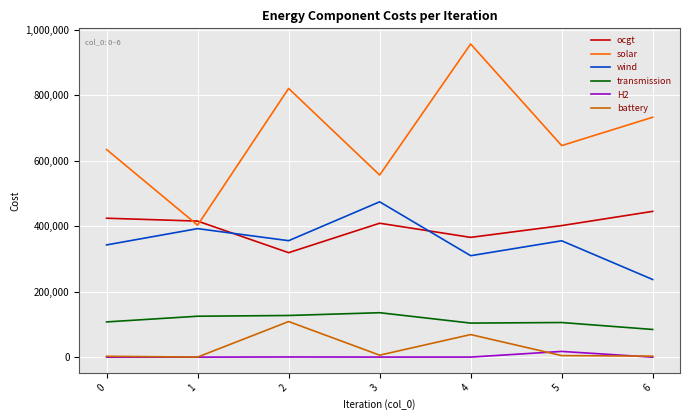

At how many categories does at least one series exceed 367038?

7